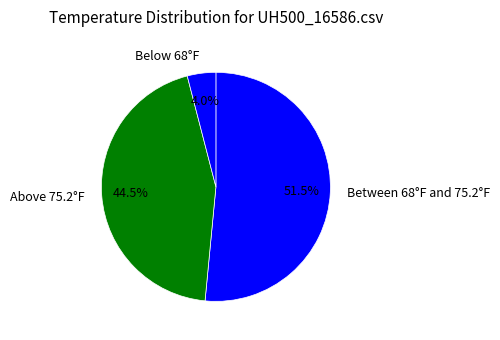

Which slice is the largest?

Between 68°F and 75.2°F